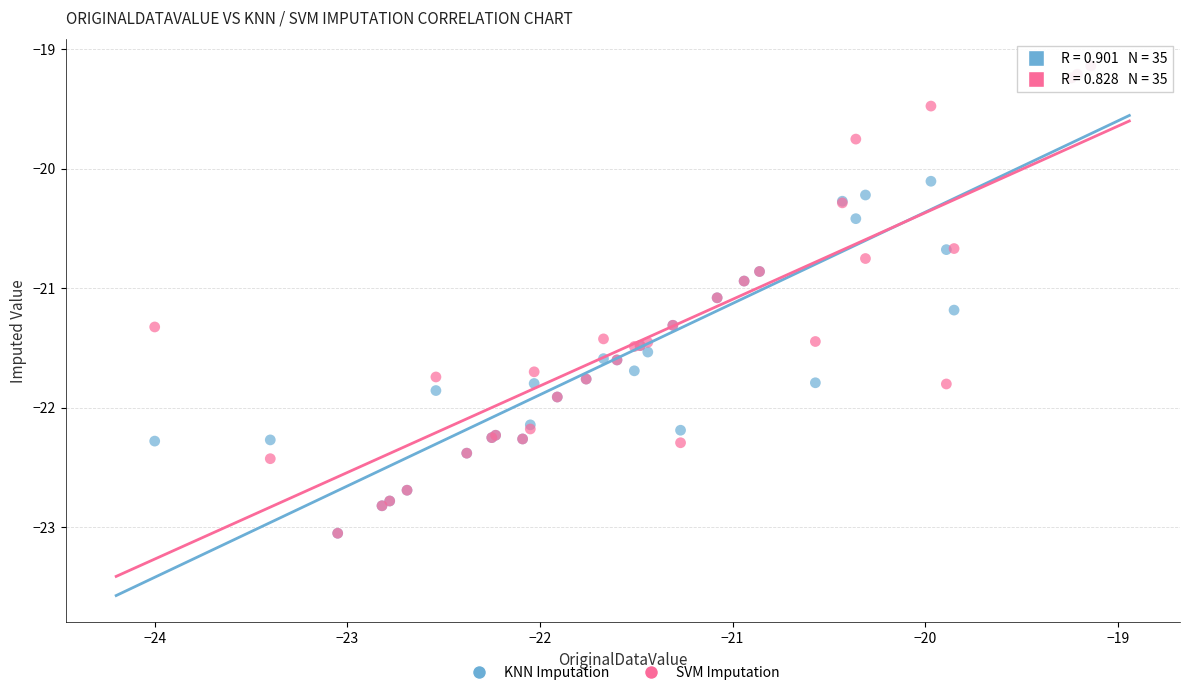

What are all the series names shown in the legend?

KNN Imputation, SVM Imputation